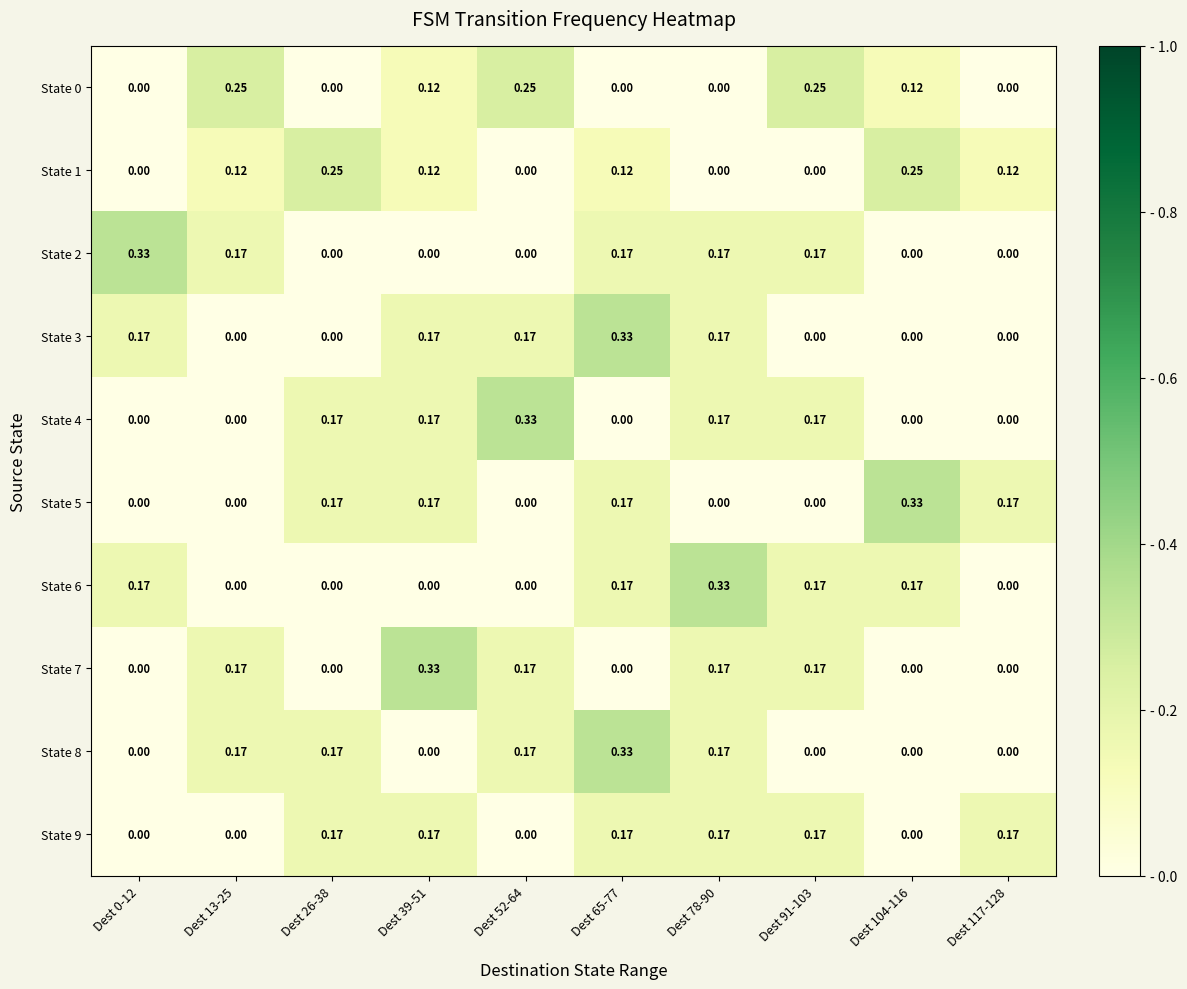

Is the value of State 6 at Dest 26-38 greater than the value of State 7 at Dest 39-51?

No